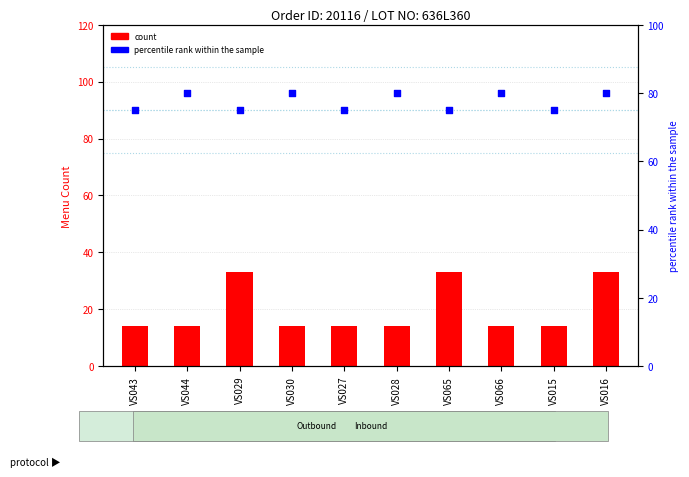

At which category is the sum across all series the highest?

VS016